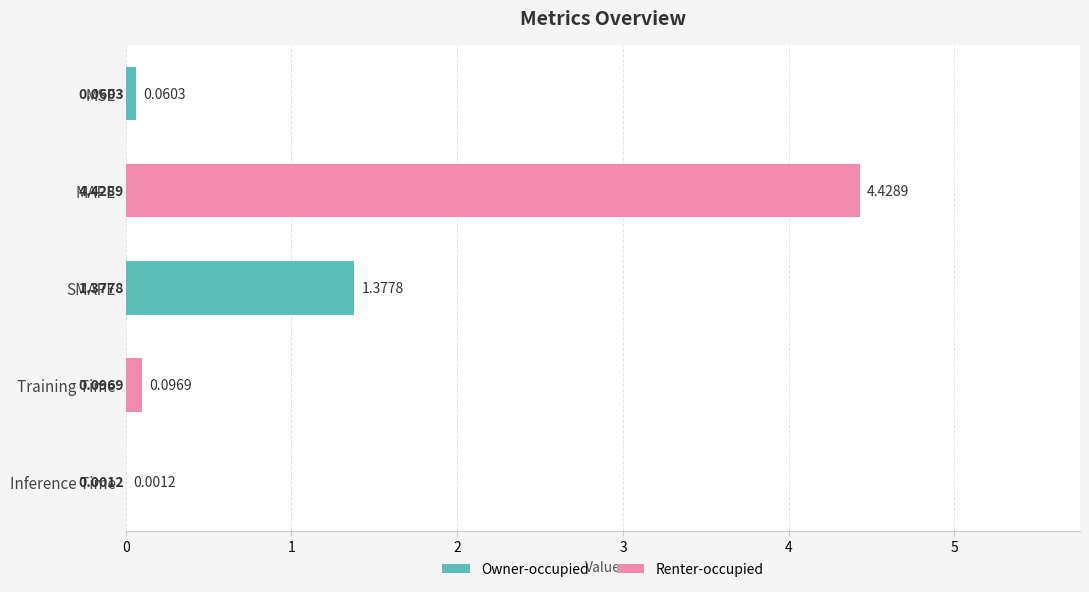

Between Training Time and SMAPE, which is larger?

SMAPE